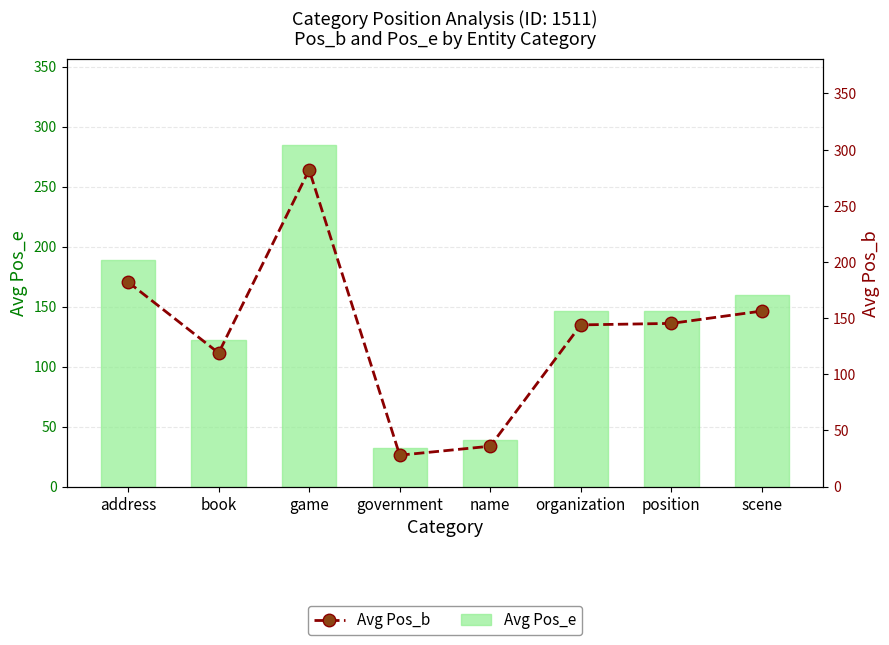

How many data points in Avg Pos_b are above 145?

4